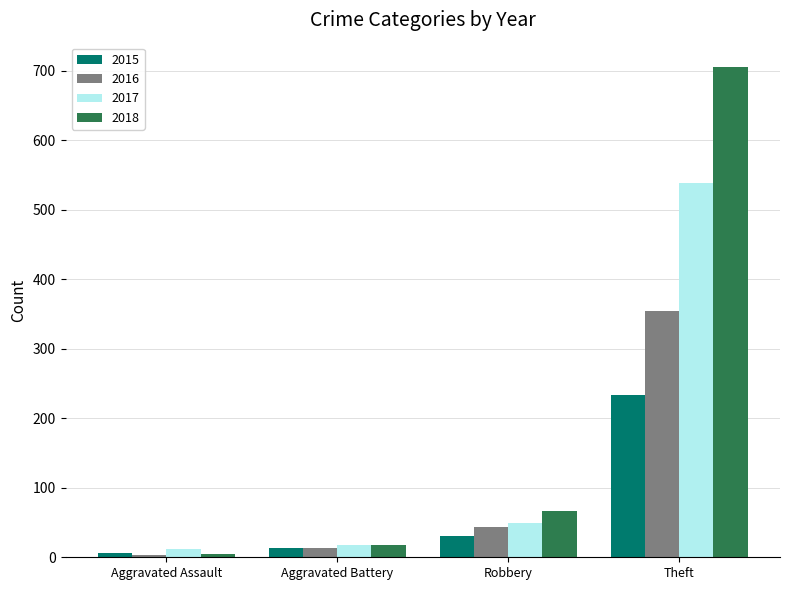

Between Aggravated Battery and Theft, which series saw the biggest shift?

2018